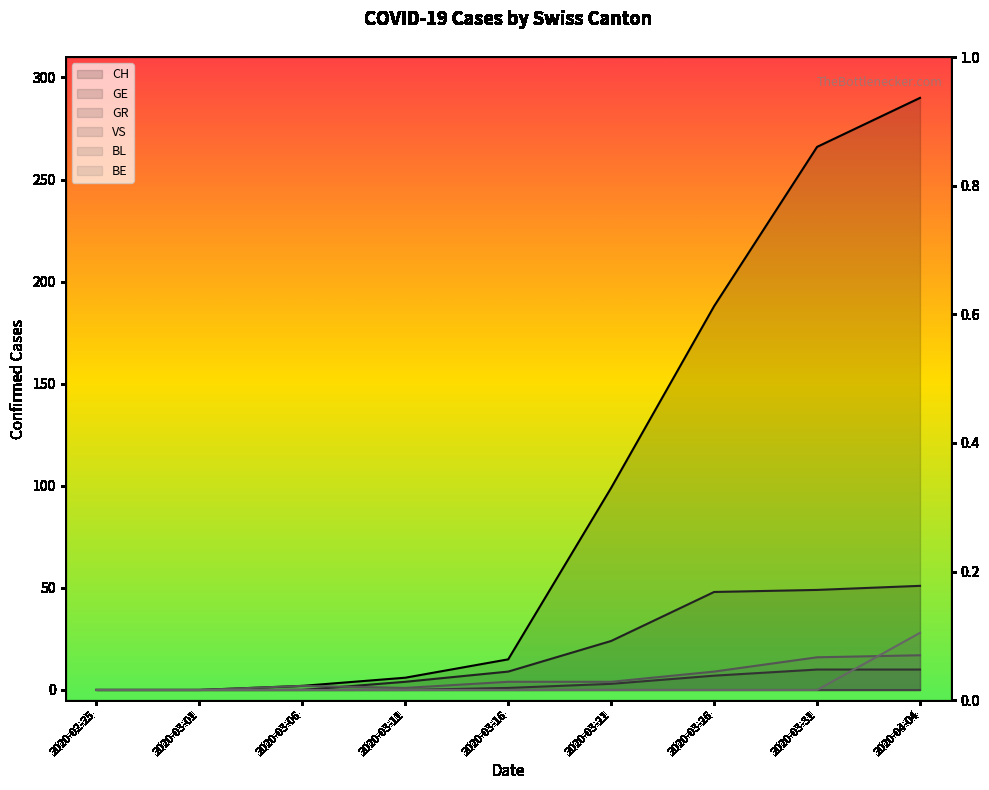

What is the difference between the CH values at 2020-03-26 and 2020-03-31?

78